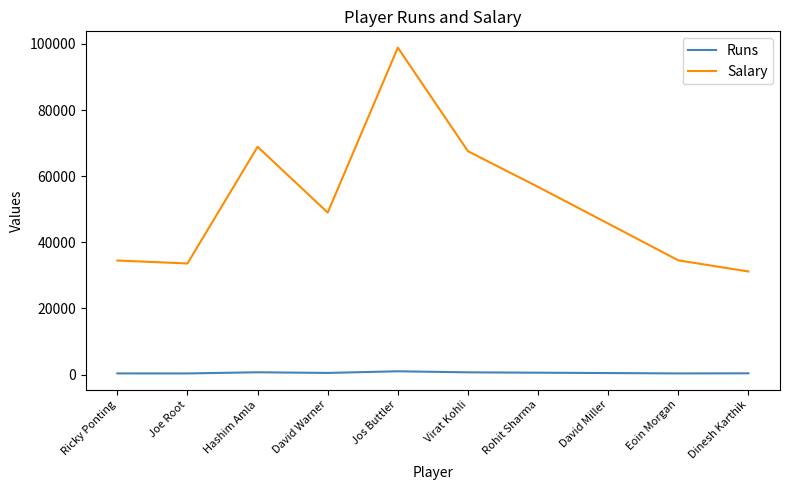

True or false: Runs and Salary cross at least once.

False